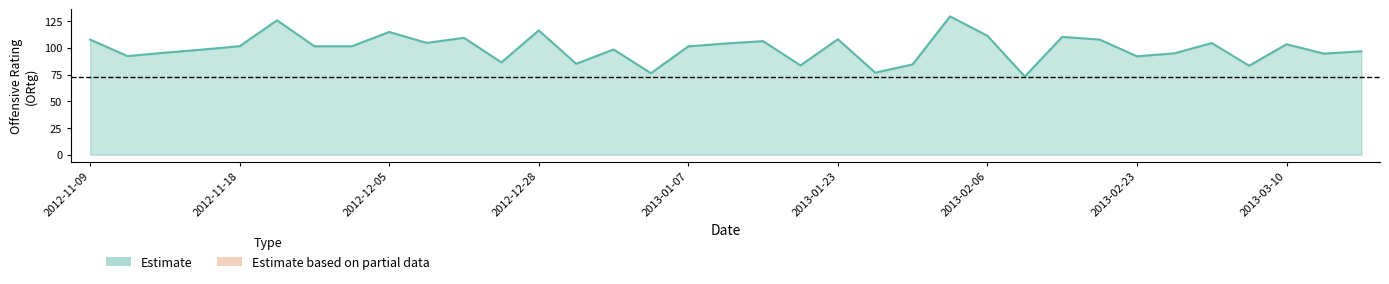

What is the minimum value shown in the chart?

73.2